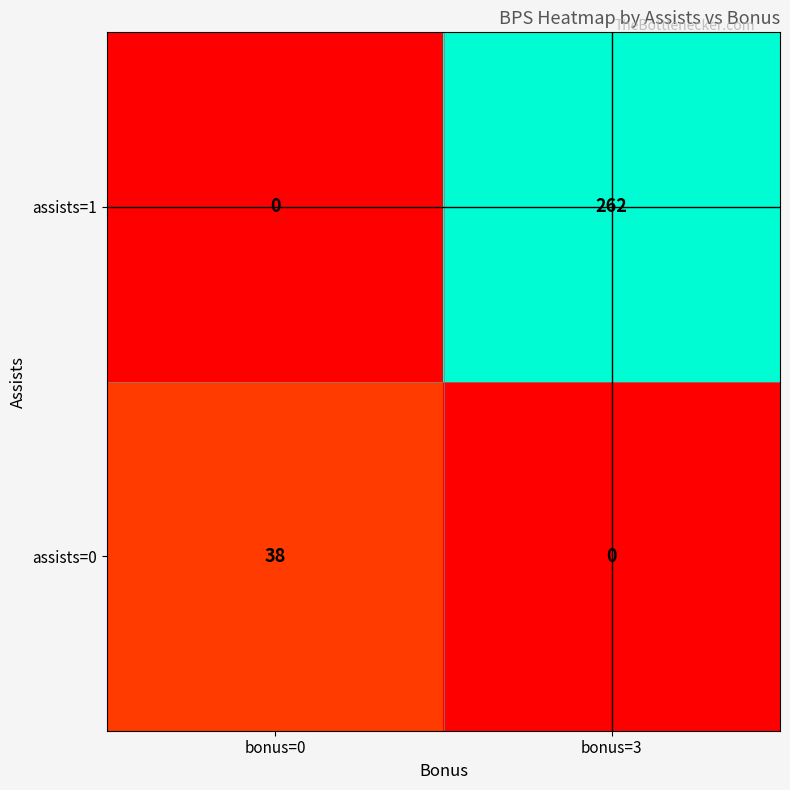

What is the average value of the assists=1 series?

131